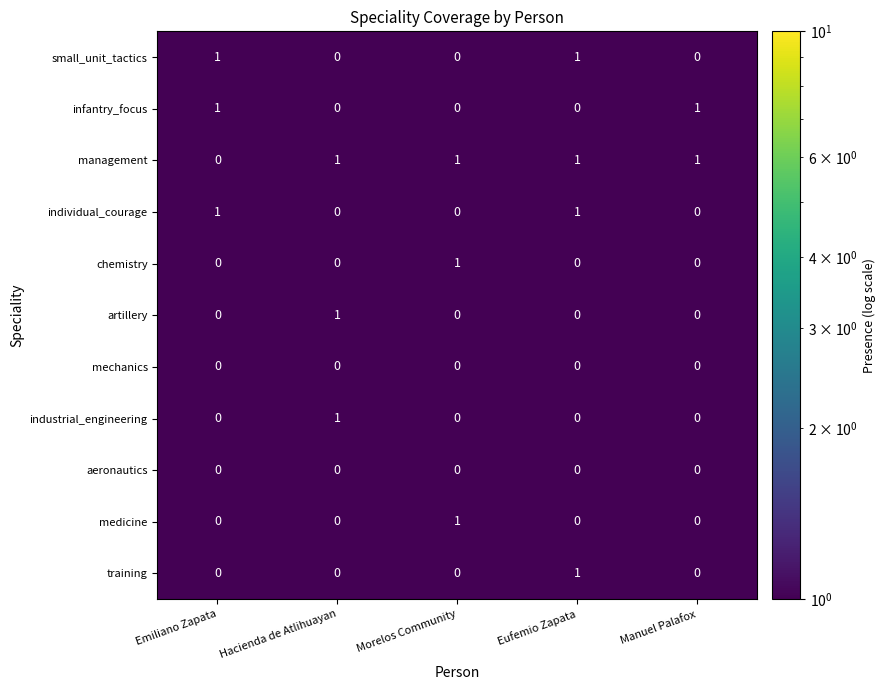

True or false: training has a value of 0 at Morelos Community.

True